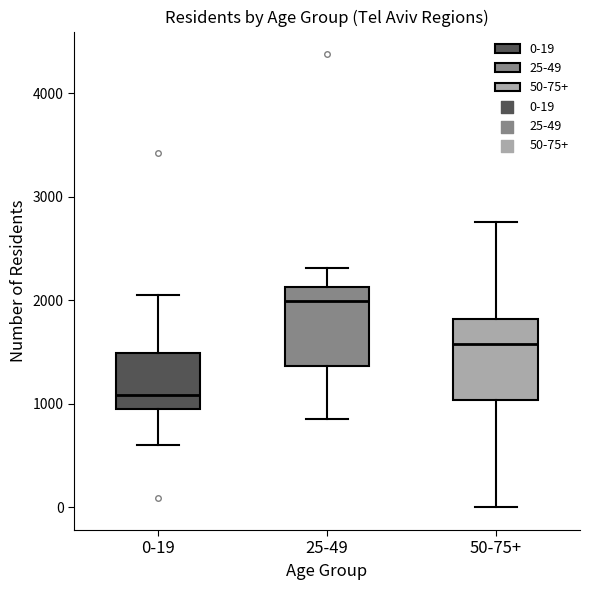

Reading left to right, transcribe this box plot: for each box, give where its median line is, the range the box spans, and where its two whiskers end, as read against the y-axis. The values are not printed on the chart, so give them approximately, as read against the axis.

0-19: median 1100, box 1000 to 1500, whiskers 600 to 2100
25-49: median 2000, box 1400 to 2100, whiskers 900 to 2300
50-75+: median 1600, box 1000 to 1800, whiskers 0 to 2800